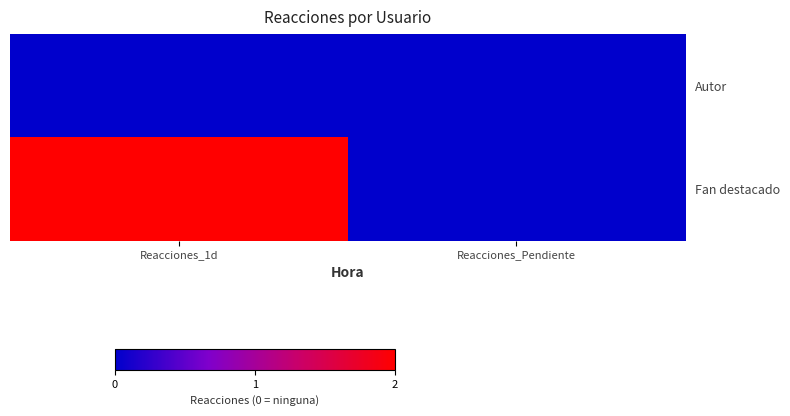

Reading left to right, transcribe all the data shown in this chart.

Autor: Reacciones_1d=0	Reacciones_Pendiente=0
Fan destacado: Reacciones_1d=2	Reacciones_Pendiente=0